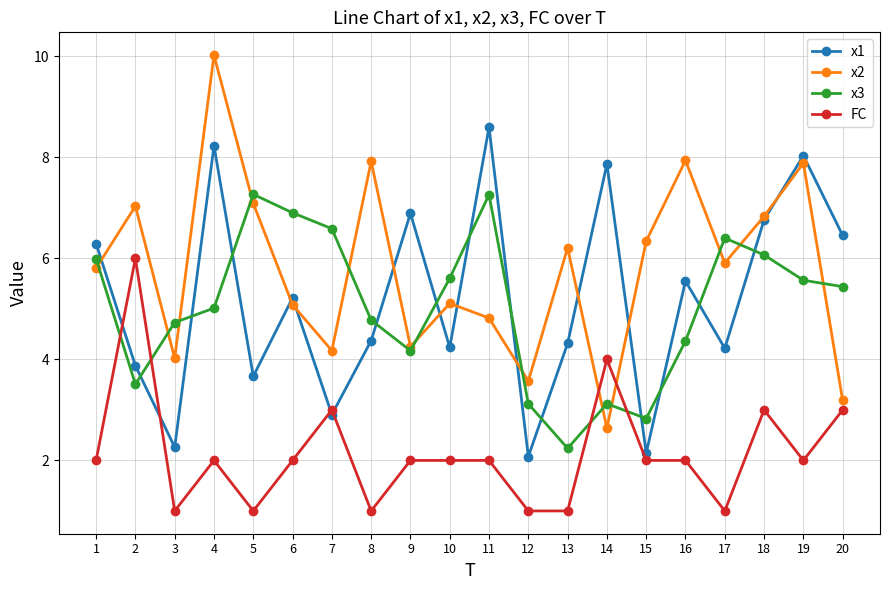

After their last crossing, which series has the higher values: x2 or x1?

x1